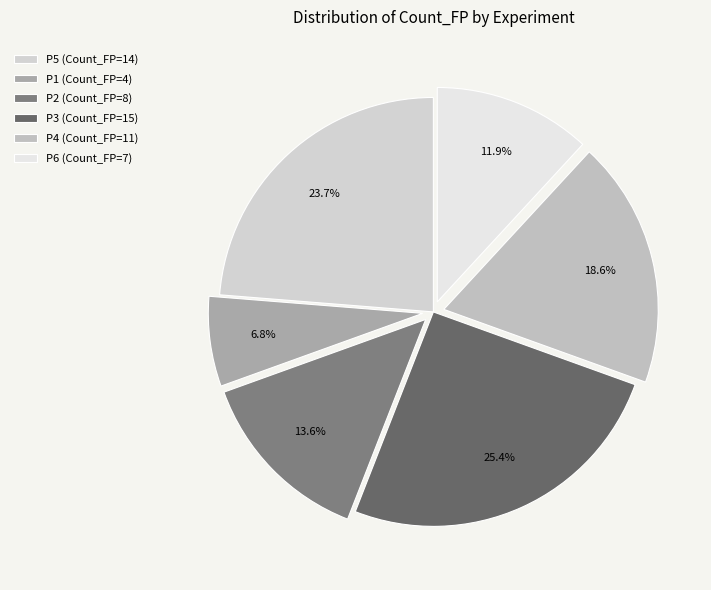

Does any single category account for the majority?

No